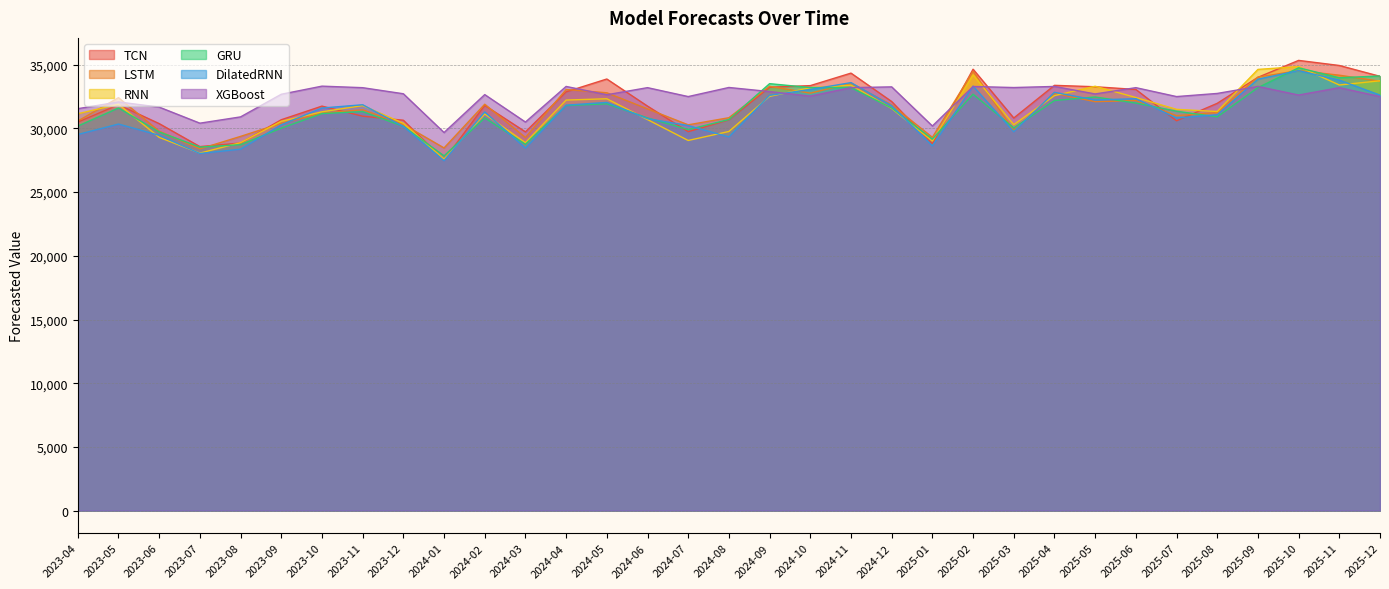

At which label is XGBoost closest to 31499?

2023-04